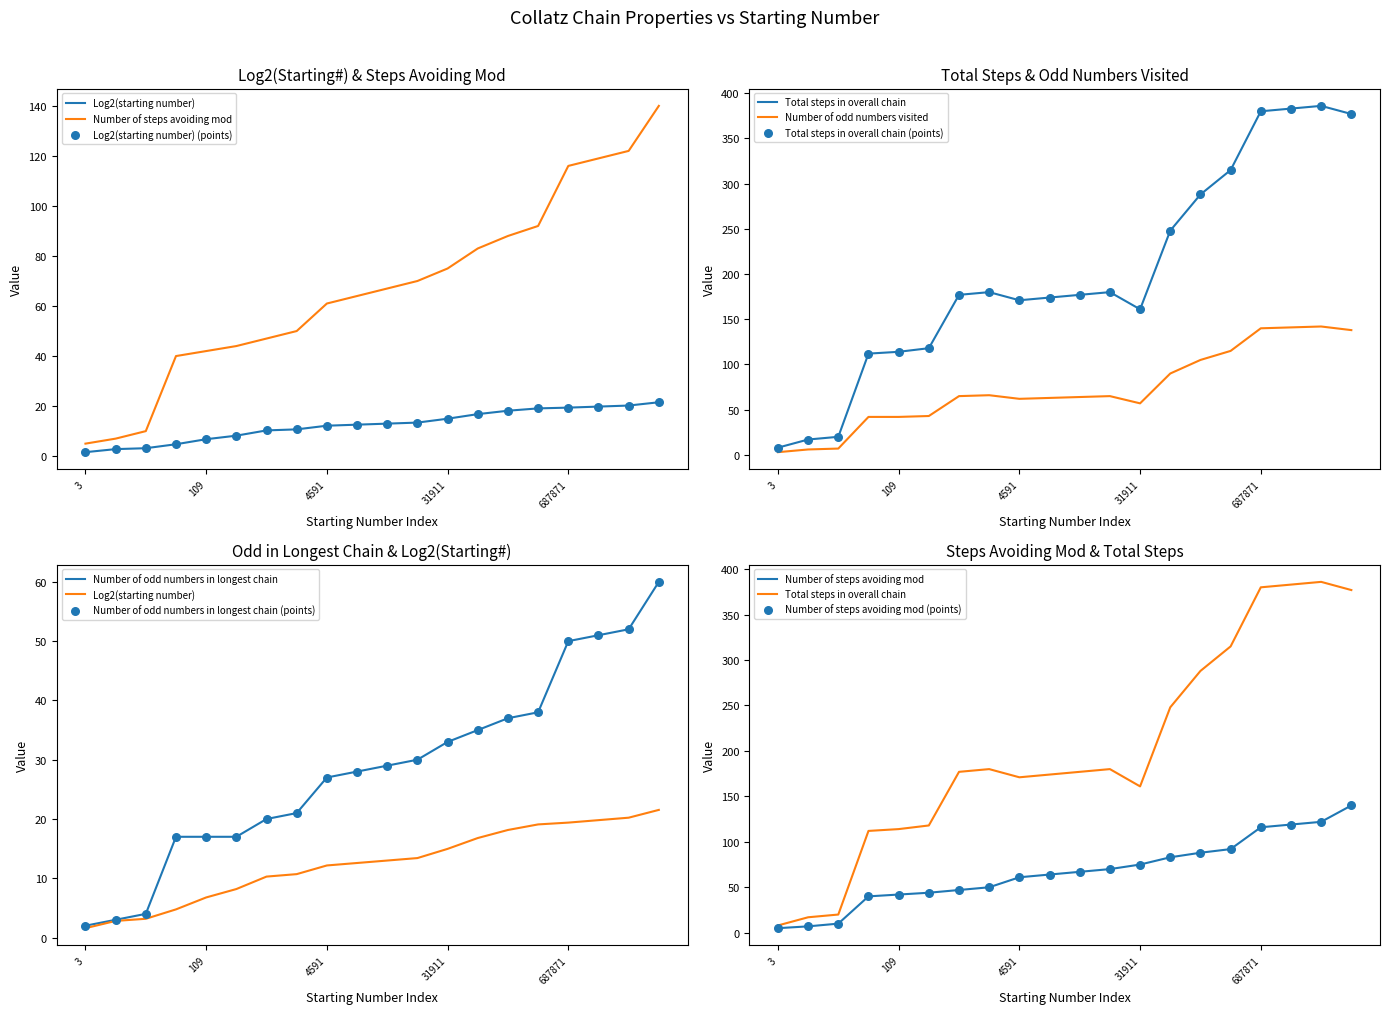

What is the total value across all series at 3041391?

736.5